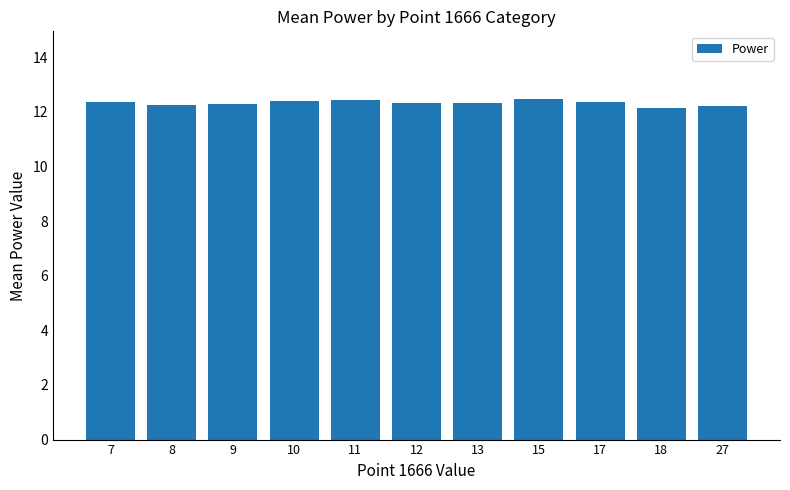

What is the greatest value displayed?

12.5